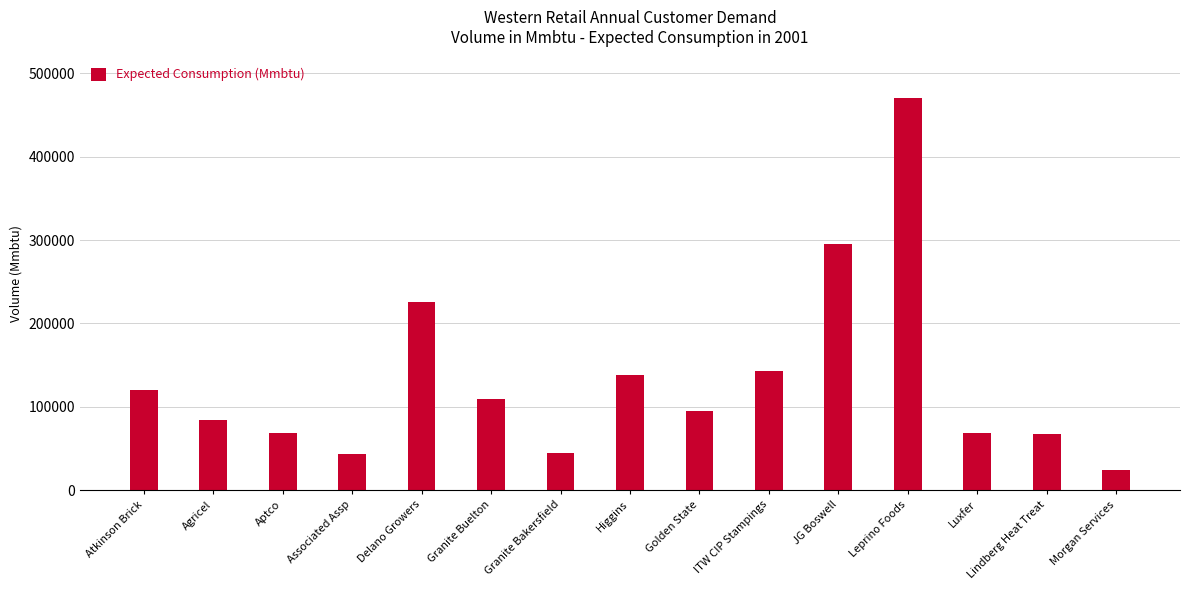

Which label corresponds to the smallest value in the chart?

Morgan Services